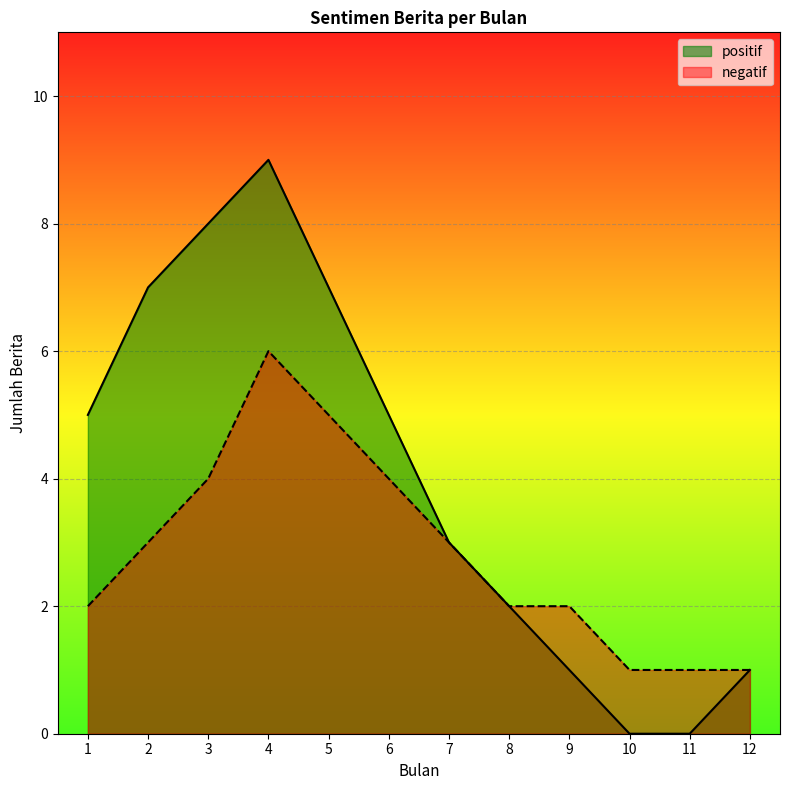

Rank the series by their maximum value, from lowest to highest.

negatif, positif